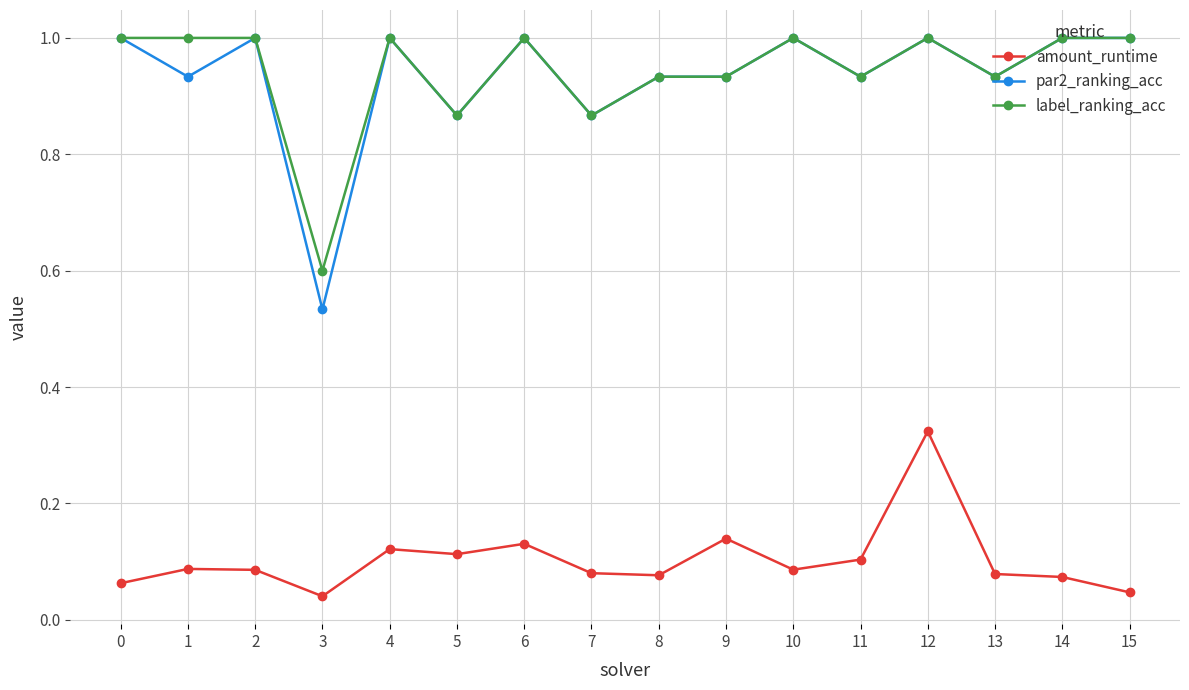

At which label is label_ranking_acc closest to 0?

3